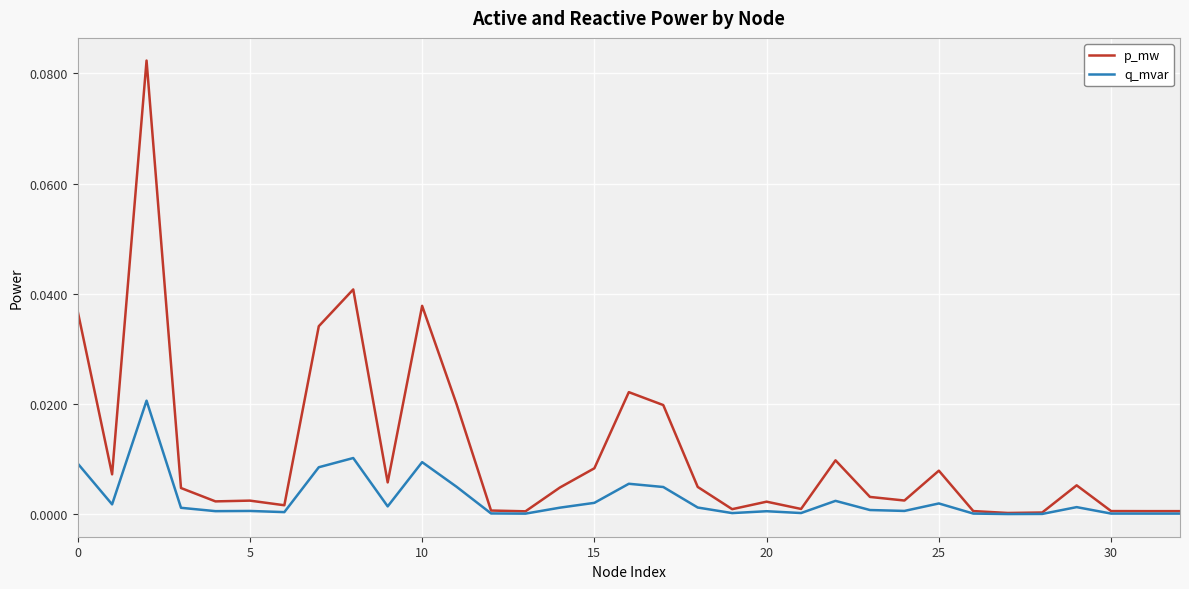

Which series has the largest range (max minus min)?

p_mw